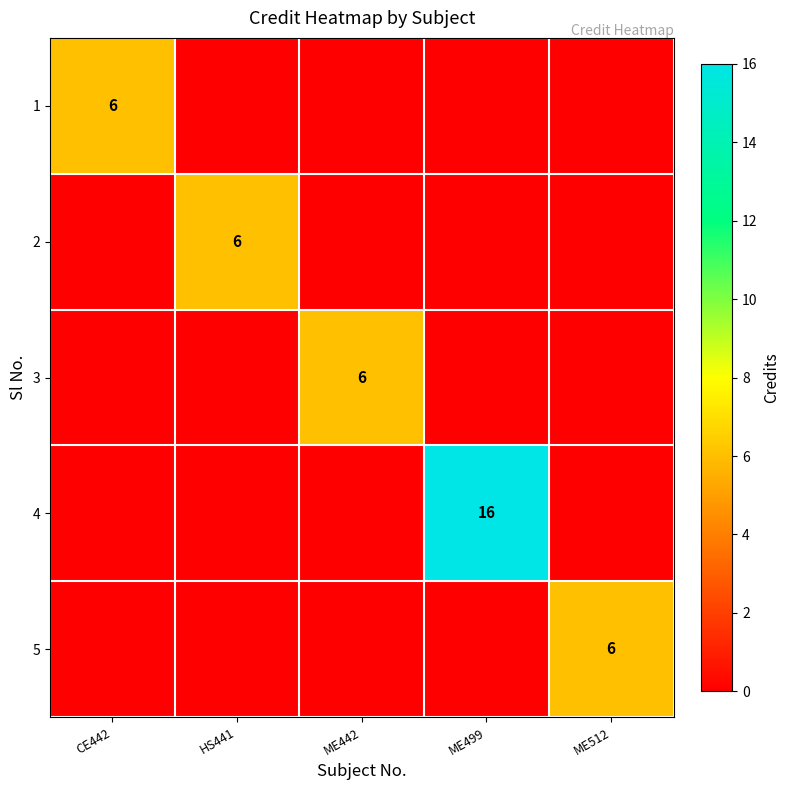

What is the total value across all series at ME512?

6